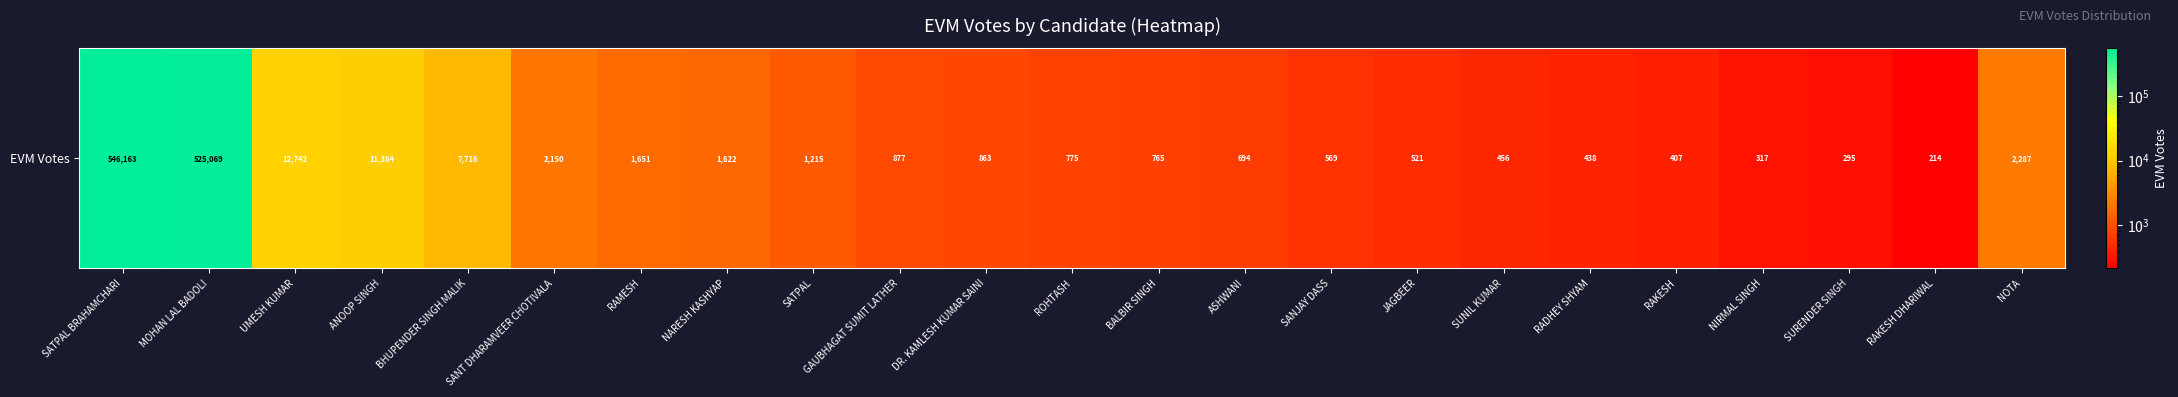

What is the sum of the values at ROHTASH and NOTA?

3062